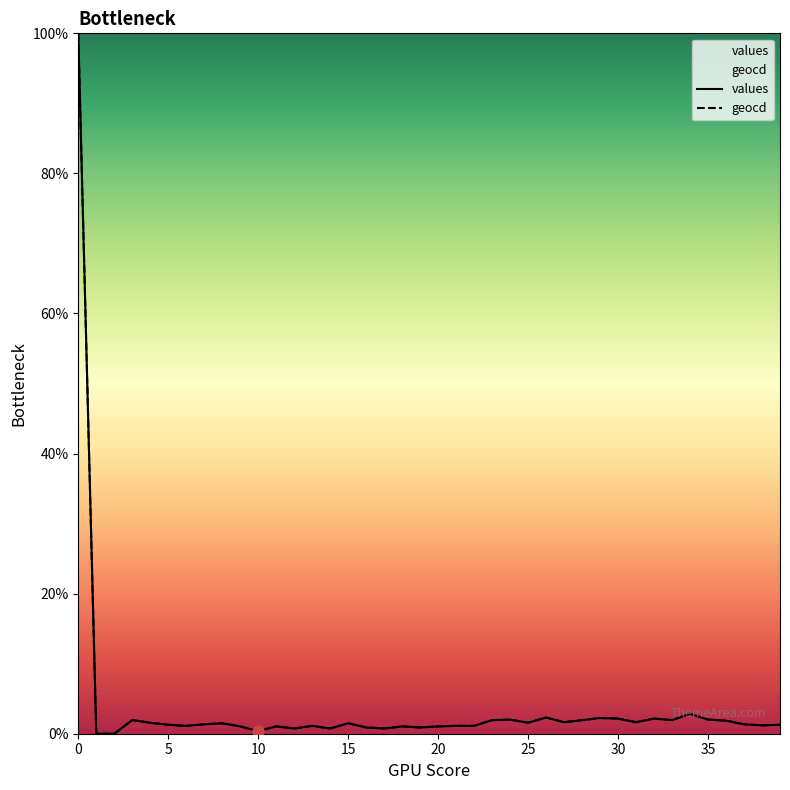

Which series has the largest total across all categories?

geocd